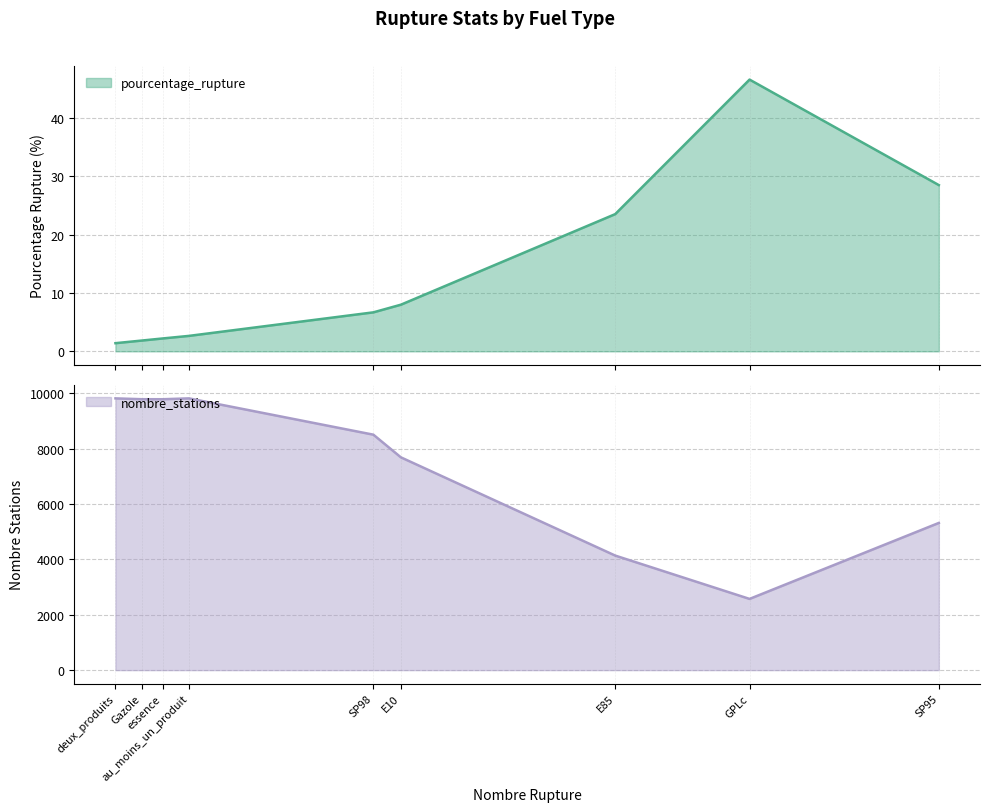

True or false: nombre_stations and pourcentage_rupture cross at least once.

False